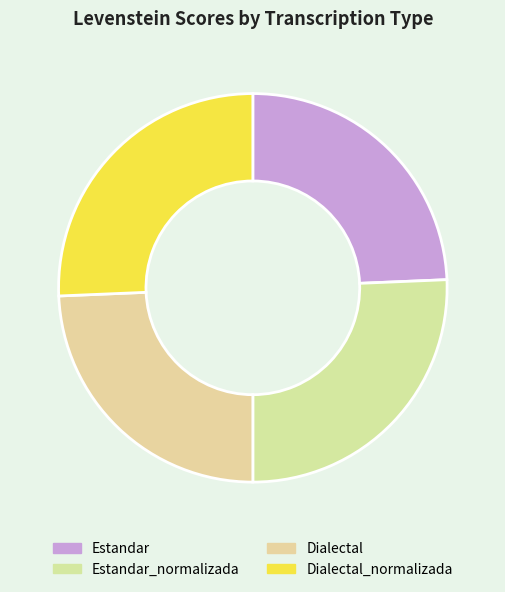

Which has a higher value, Dialectal or Estandar?

Dialectal